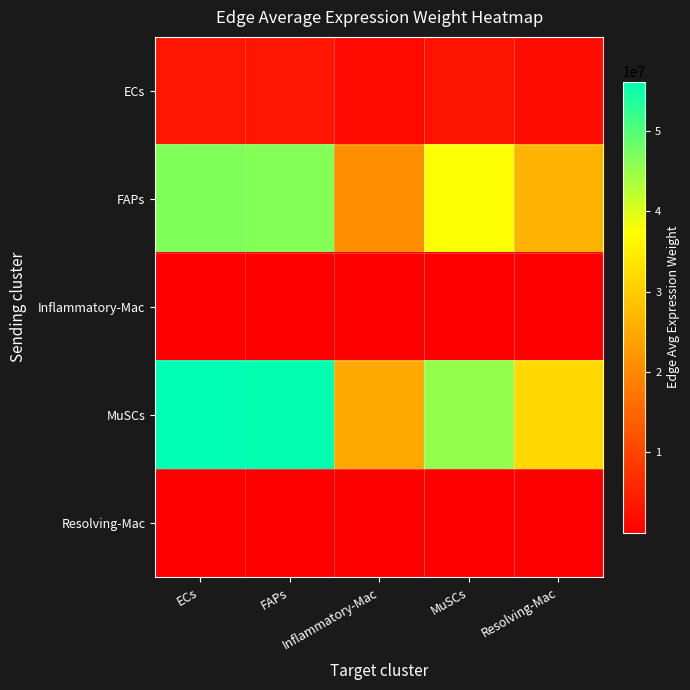

Reading left to right, list all the values displayed in this chart.

ECs: ECs=3506111.3	FAPs=3483550.6	Inflammatory-Mac=1551677.2	MuSCs=2825864.4	Resolving-Mac=1985232.6
FAPs: ECs=46762114.5	FAPs=46461216.2	Inflammatory-Mac=20695209.0	MuSCs=37689446.8	Resolving-Mac=26477674.8
Inflammatory-Mac: ECs=129853.1	FAPs=129017.5	Inflammatory-Mac=57468.2	MuSCs=104659.3	Resolving-Mac=73525.5
MuSCs: ECs=56126185.6	FAPs=55765032.6	Inflammatory-Mac=24839405.9	MuSCs=45236724.4	Resolving-Mac=31779805.2
Resolving-Mac: ECs=84501.0	FAPs=83957.2	Inflammatory-Mac=37397.1	MuSCs=68106.3	Resolving-Mac=47846.2